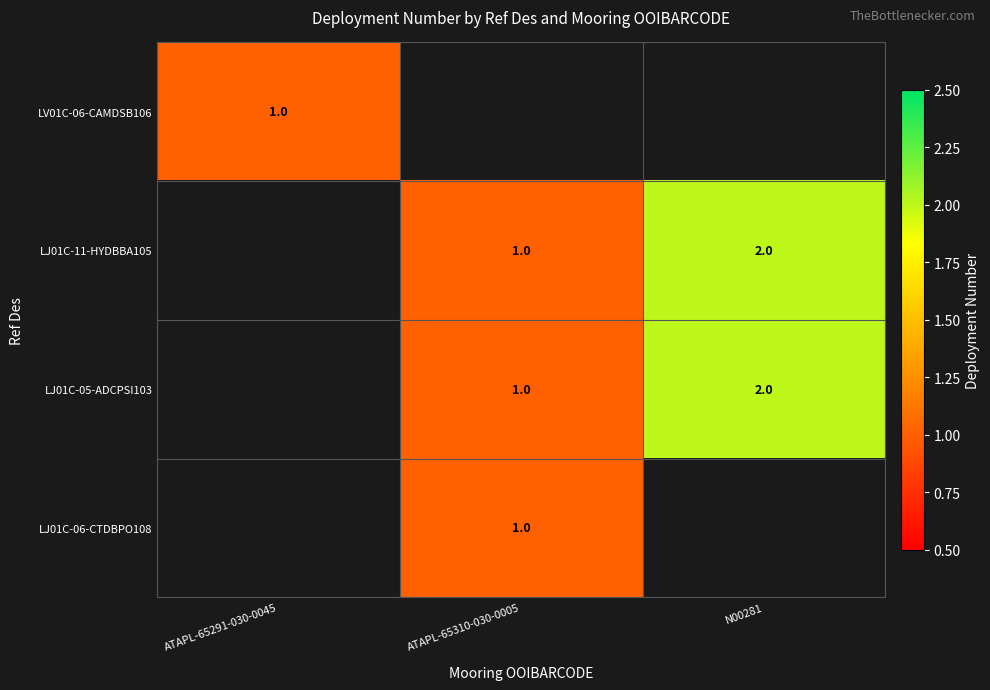

The LJ01C-06-CTDBPO108 series shows 2 at ATAPL-65310-030-0005. True or false?

False